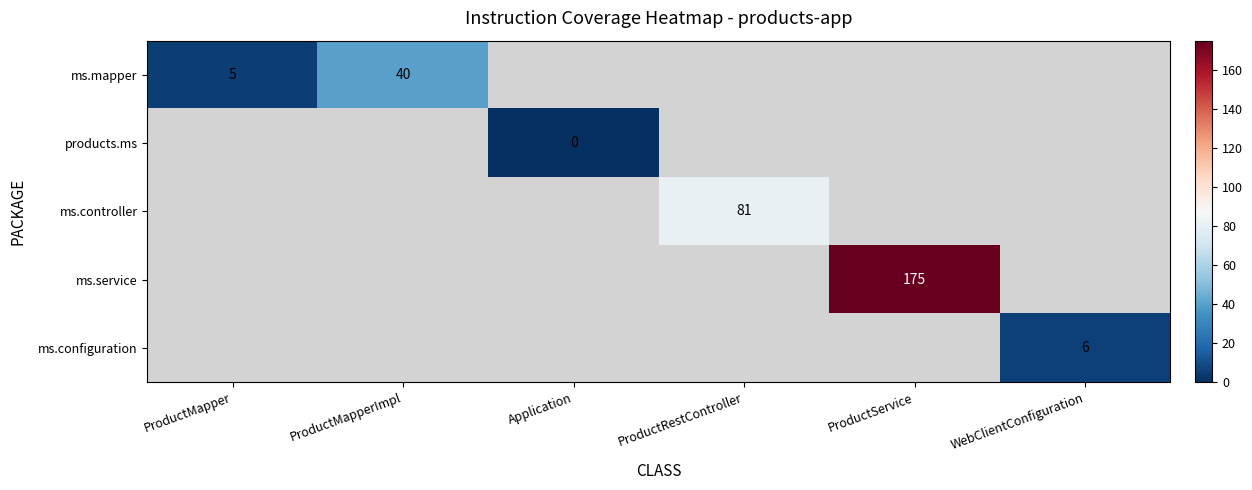

The ms.service series shows 61 at ProductService. True or false?

False